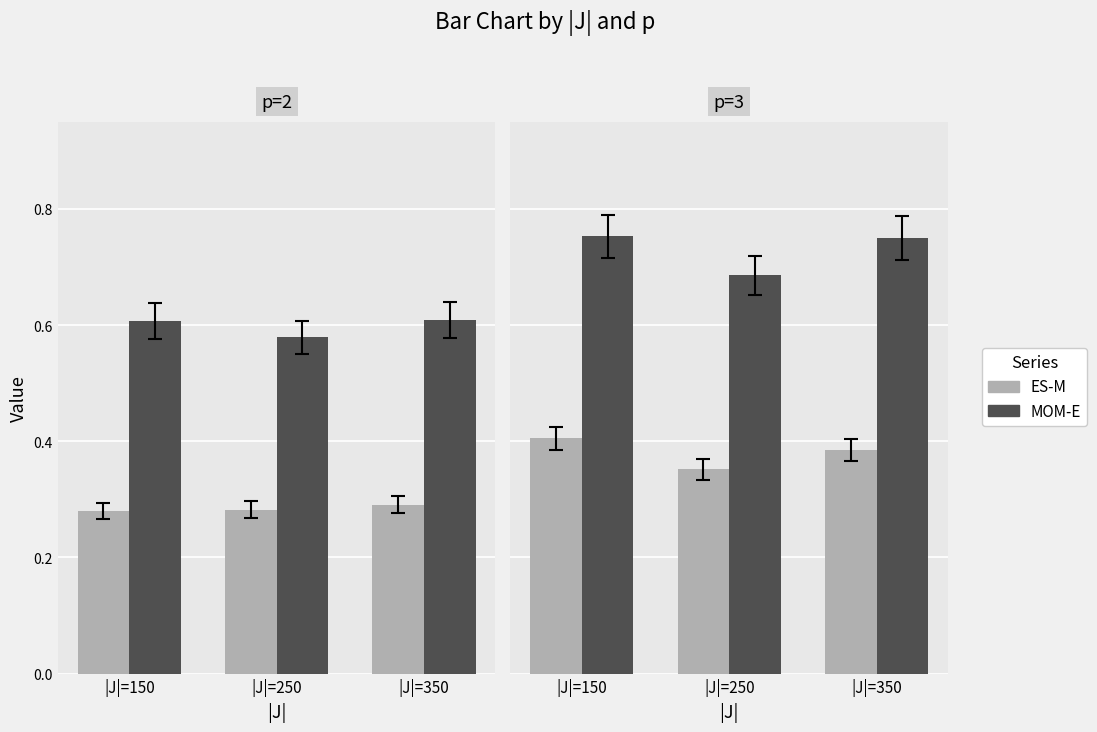

At which label is MOM-E closest to 0?

|J|=250